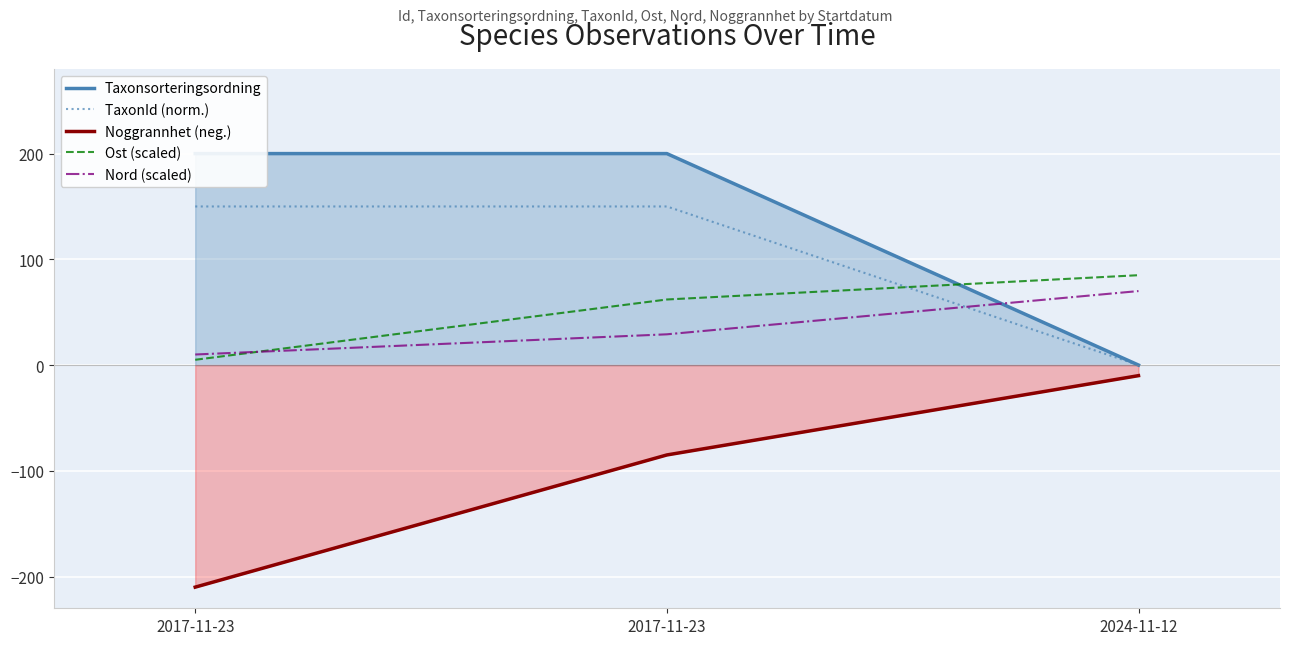

At how many categories does at least one series exceed -118?

3